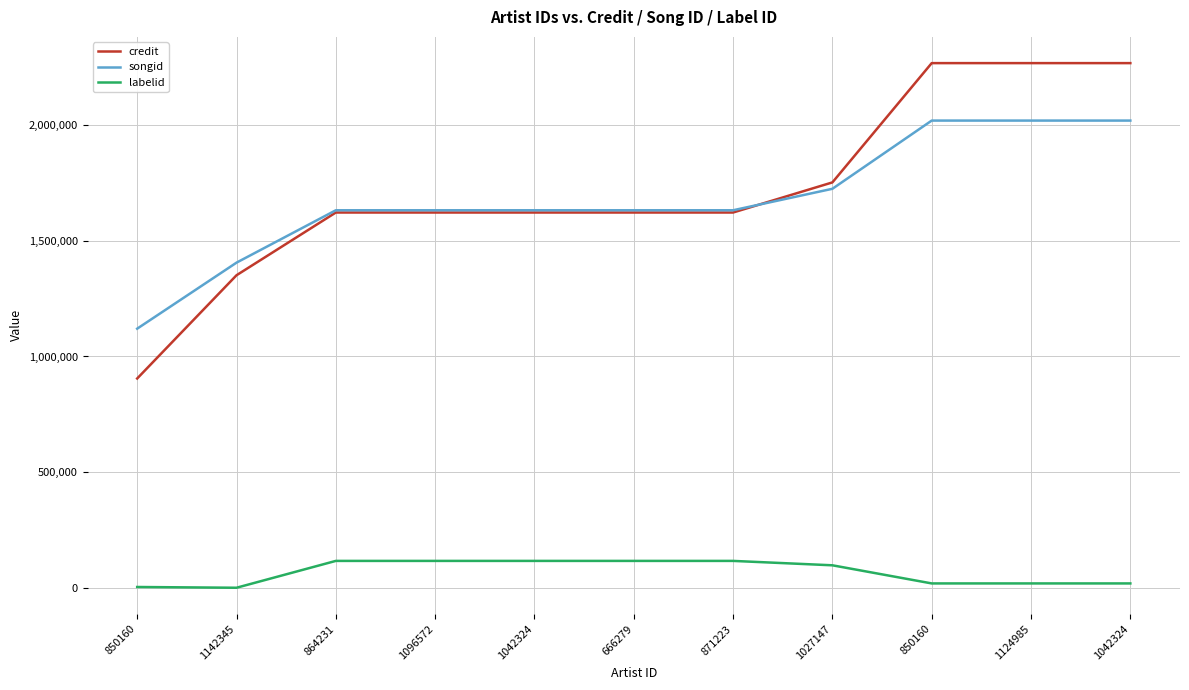

Rank the series by their maximum value, from highest to lowest.

credit, songid, labelid